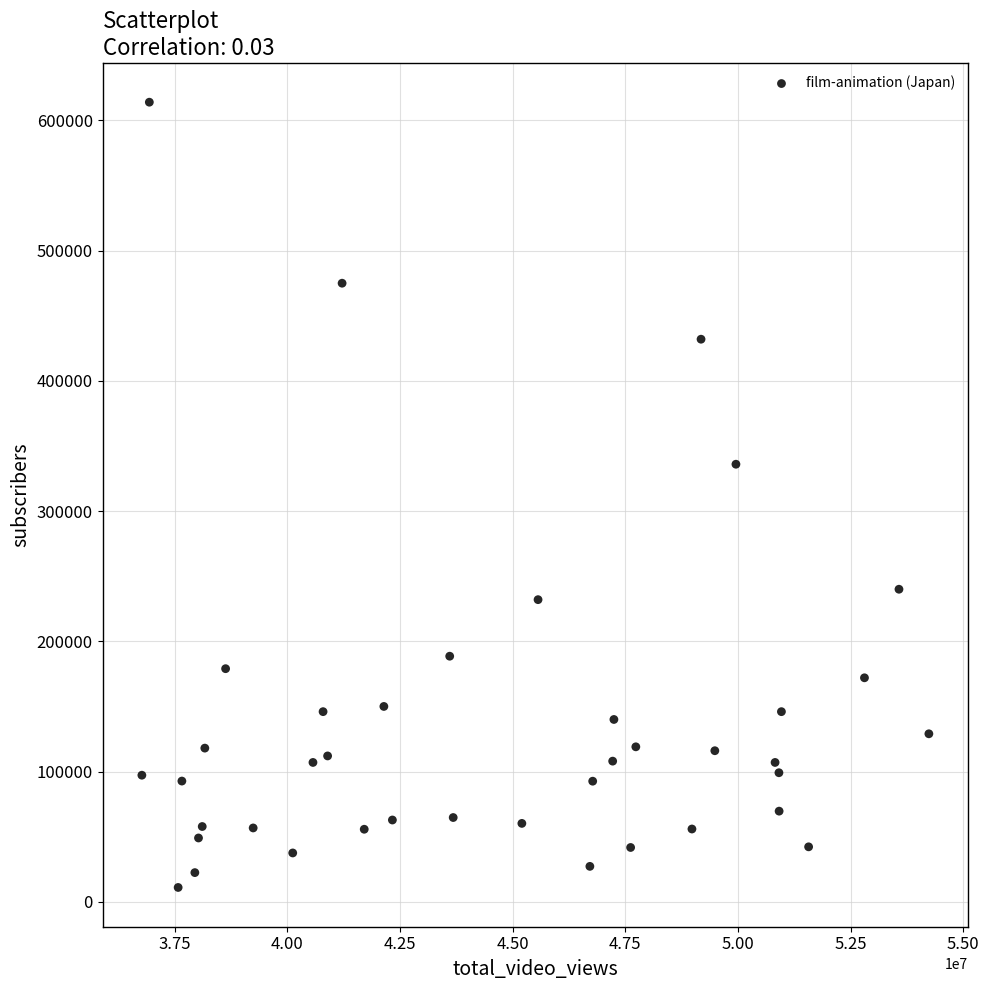

What Y value in the scatter plot is closest to 312500?

336000